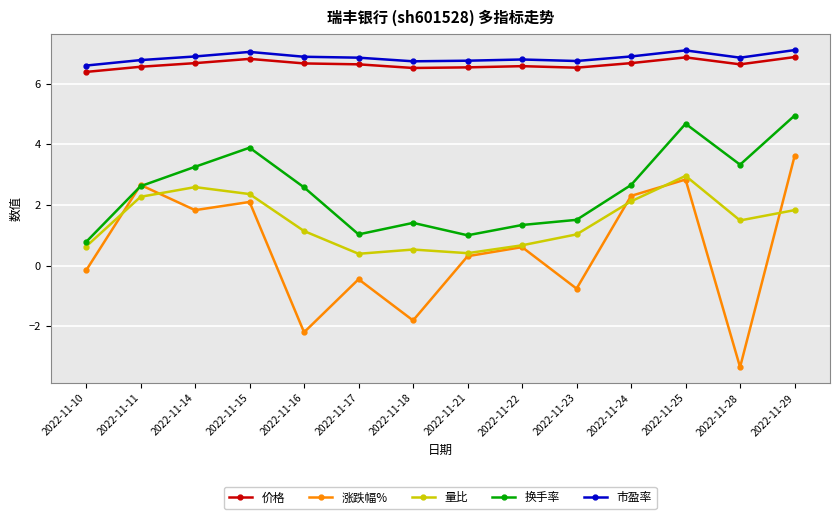

The value of 换手率 at 2022-11-28 is 3.3. True or false?

True